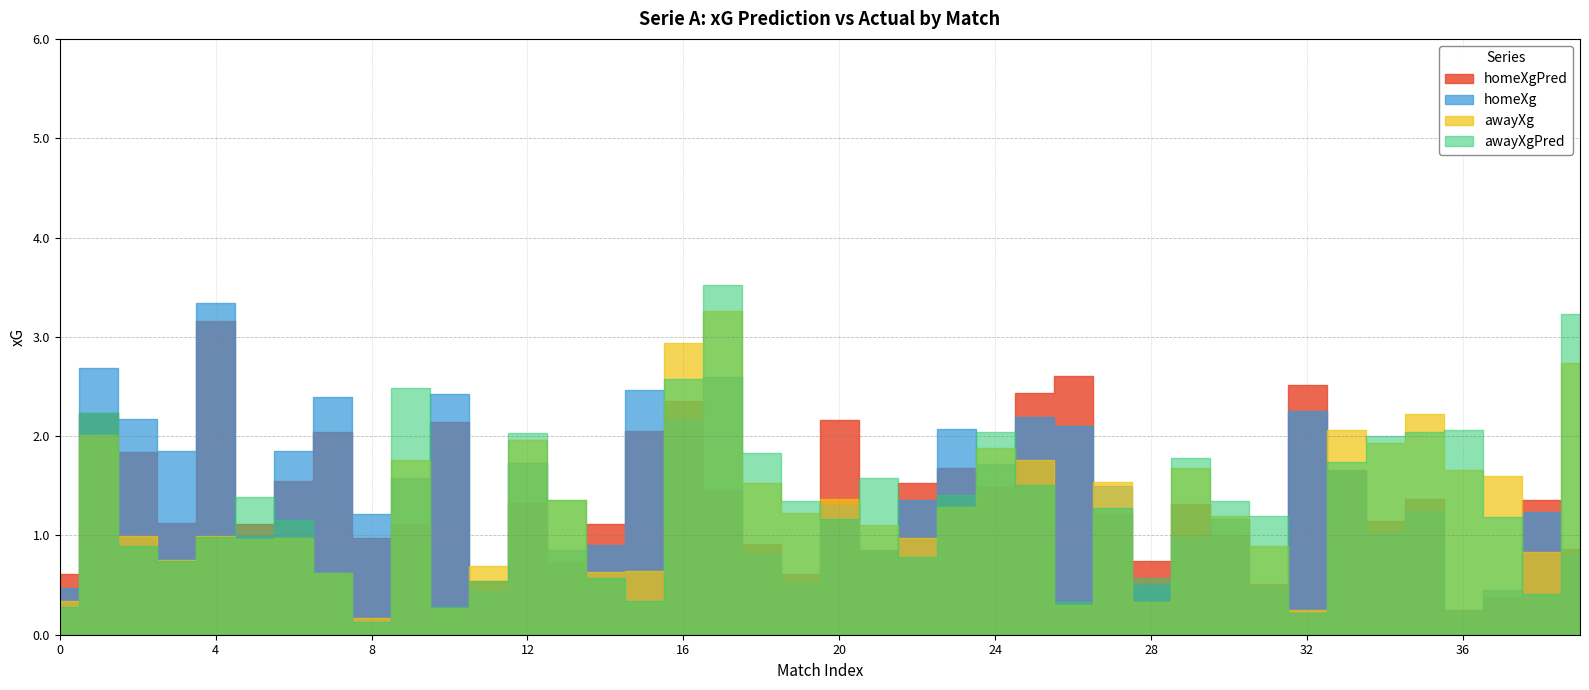

At which category is the sum across all series the highest?

17